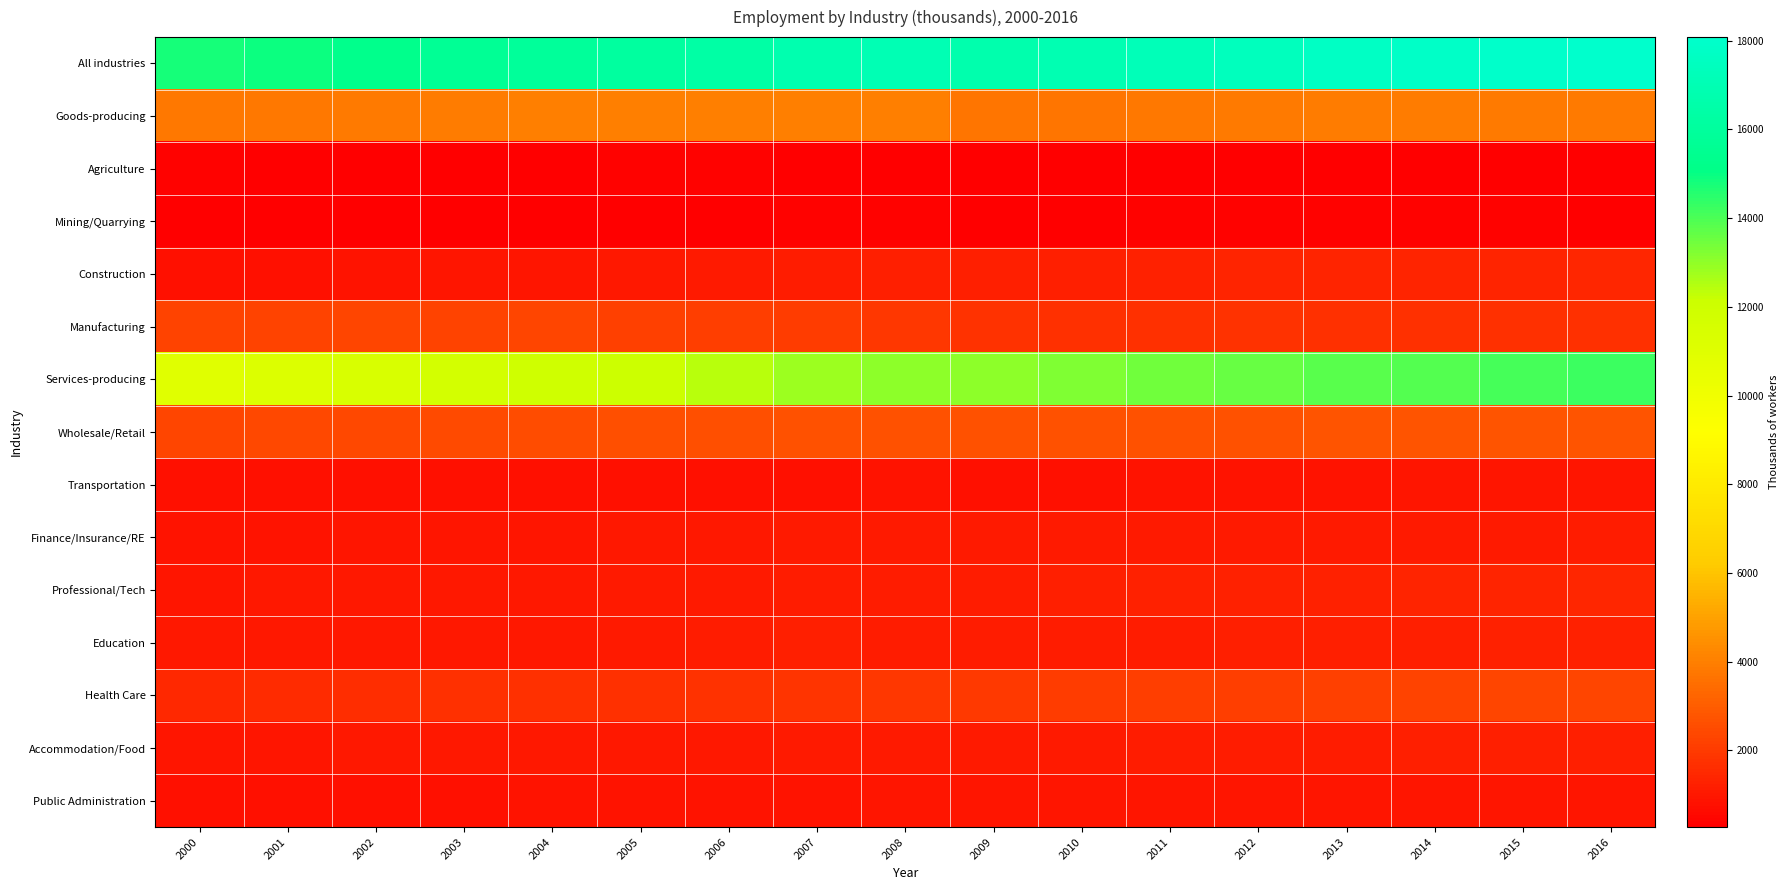

What is the total value across all series at 2015?

51429.6